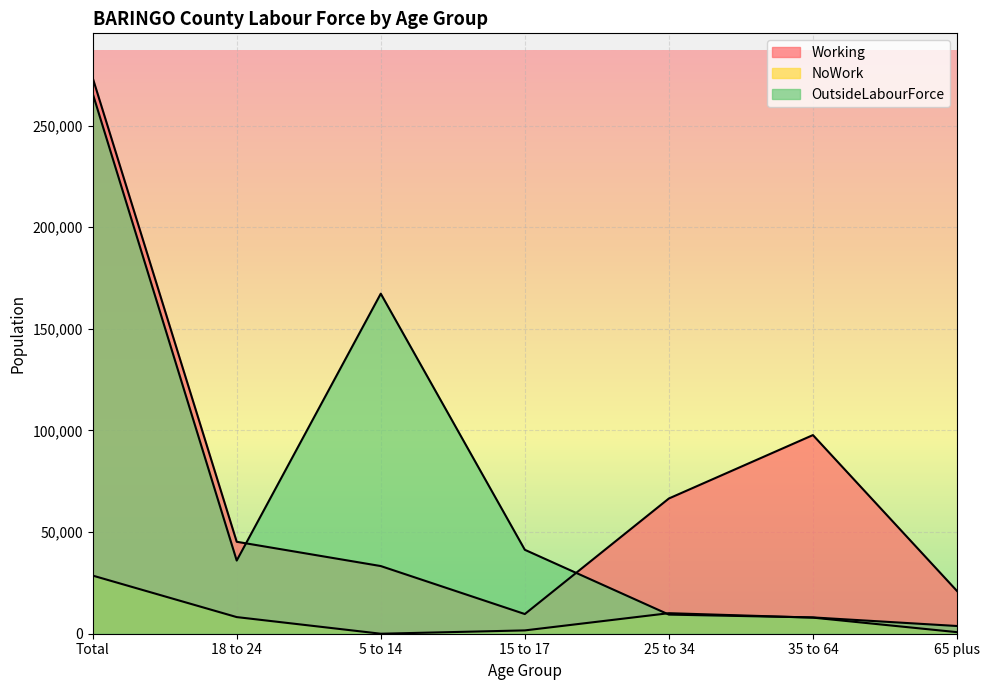

Reading right to left, transcribe all the data shown in this chart.

Working: 21028	97729	66535	9685	33289	45237	273503
NoWork: 769	7919	10104	1630	0	8182	28604
OutsideLabourForce: 3798	8022	9410	41293	167302	35995	265820